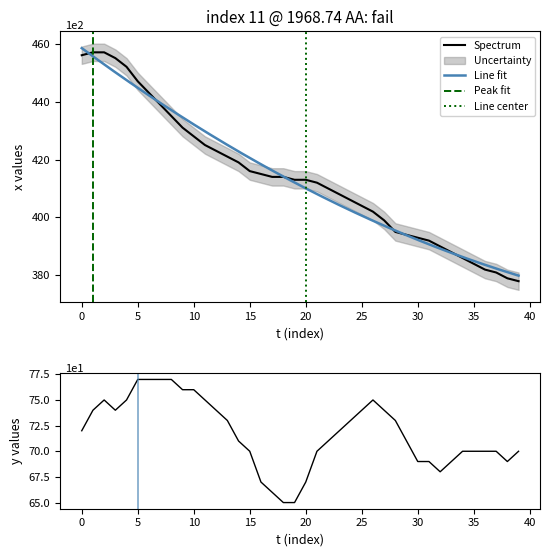

The value of y at 30 is 69. True or false?

True